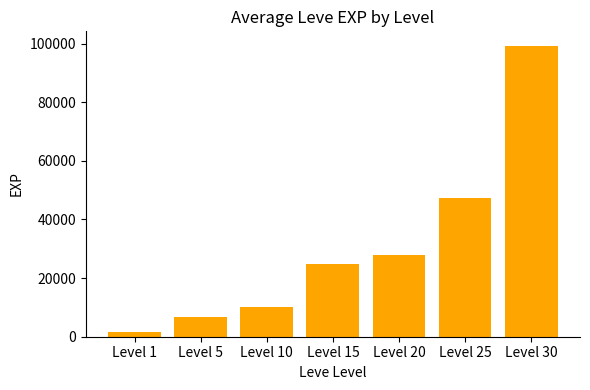

What is the change in value from Level 1 to Level 5?

+5150